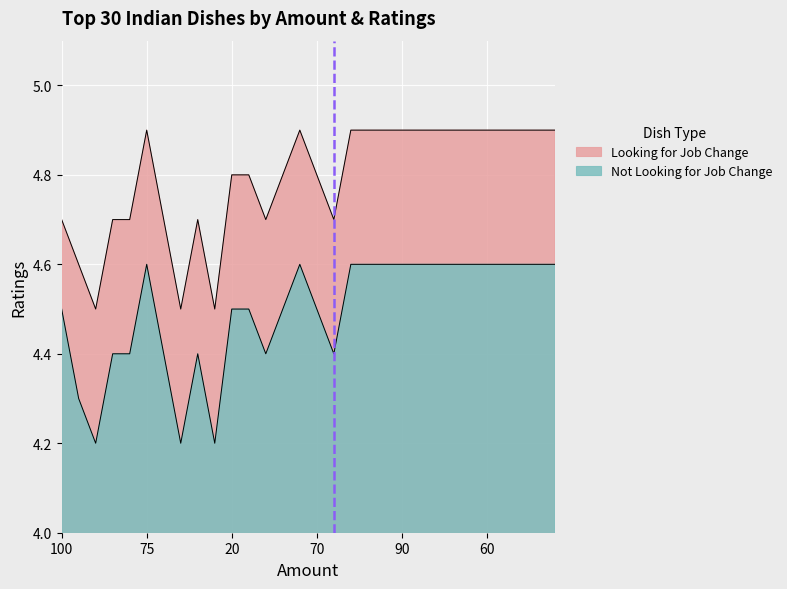

How many lines are shown in the chart?

2